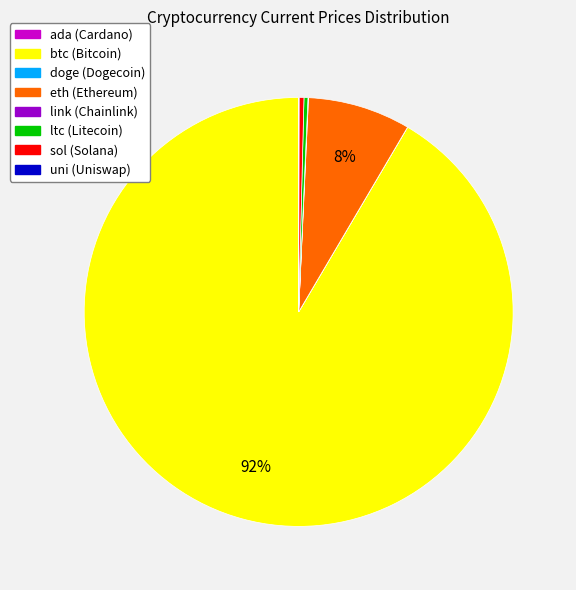

What is the majority slice?

btc